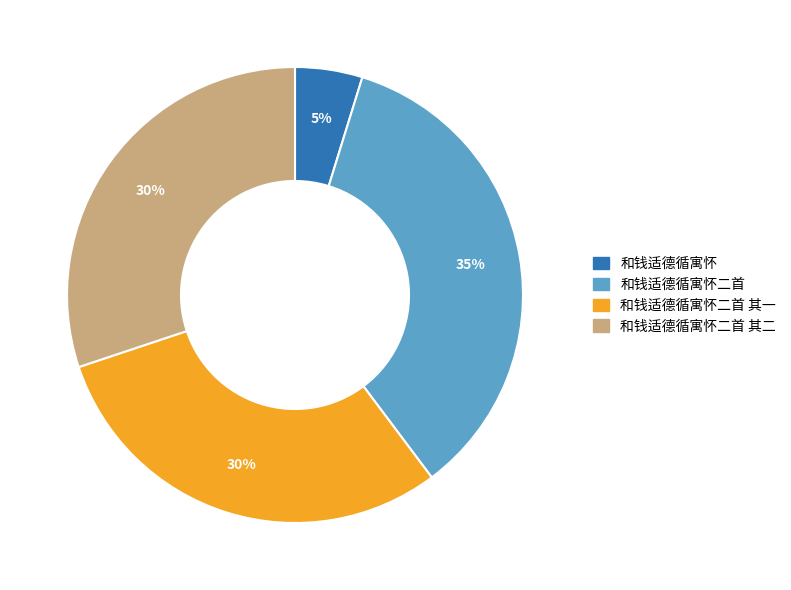

Is there a majority slice in this chart?

No